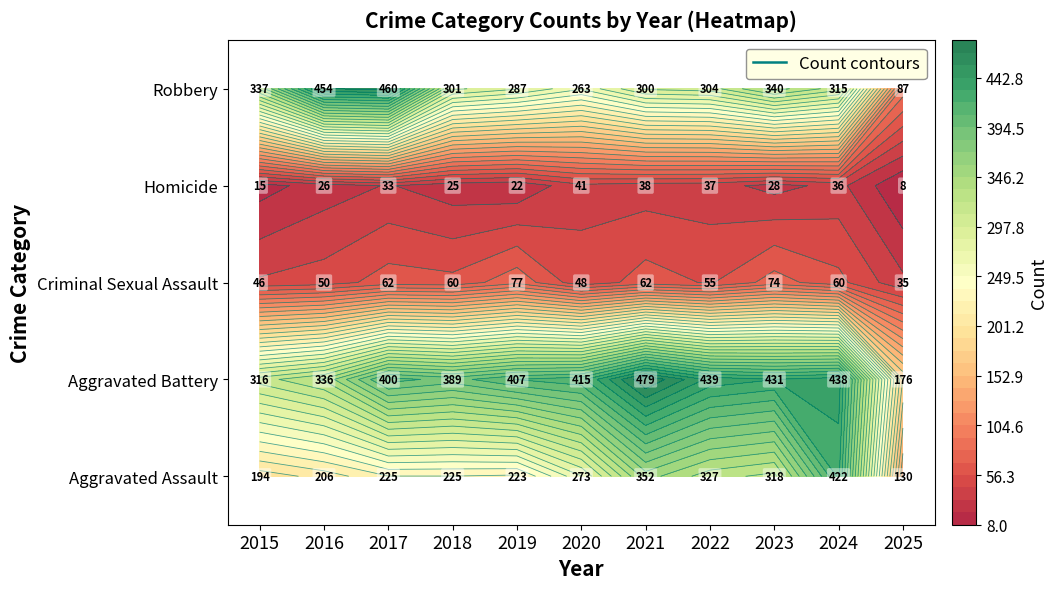

Read the Homicide value at 2019, to the nearest 10.

20